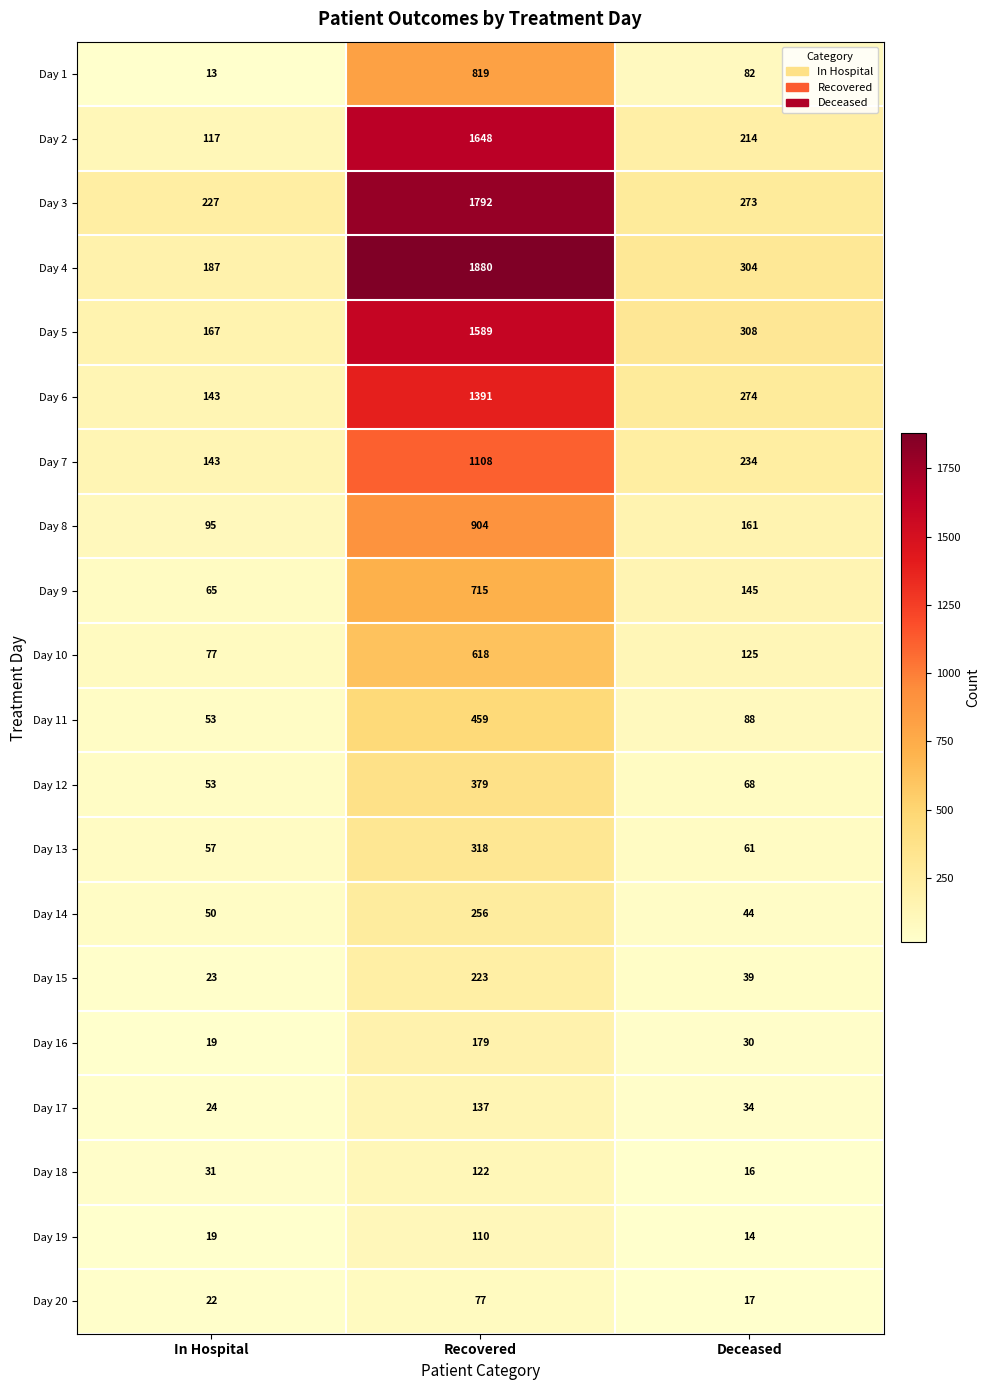

Which category has the highest value across all series?

Recovered